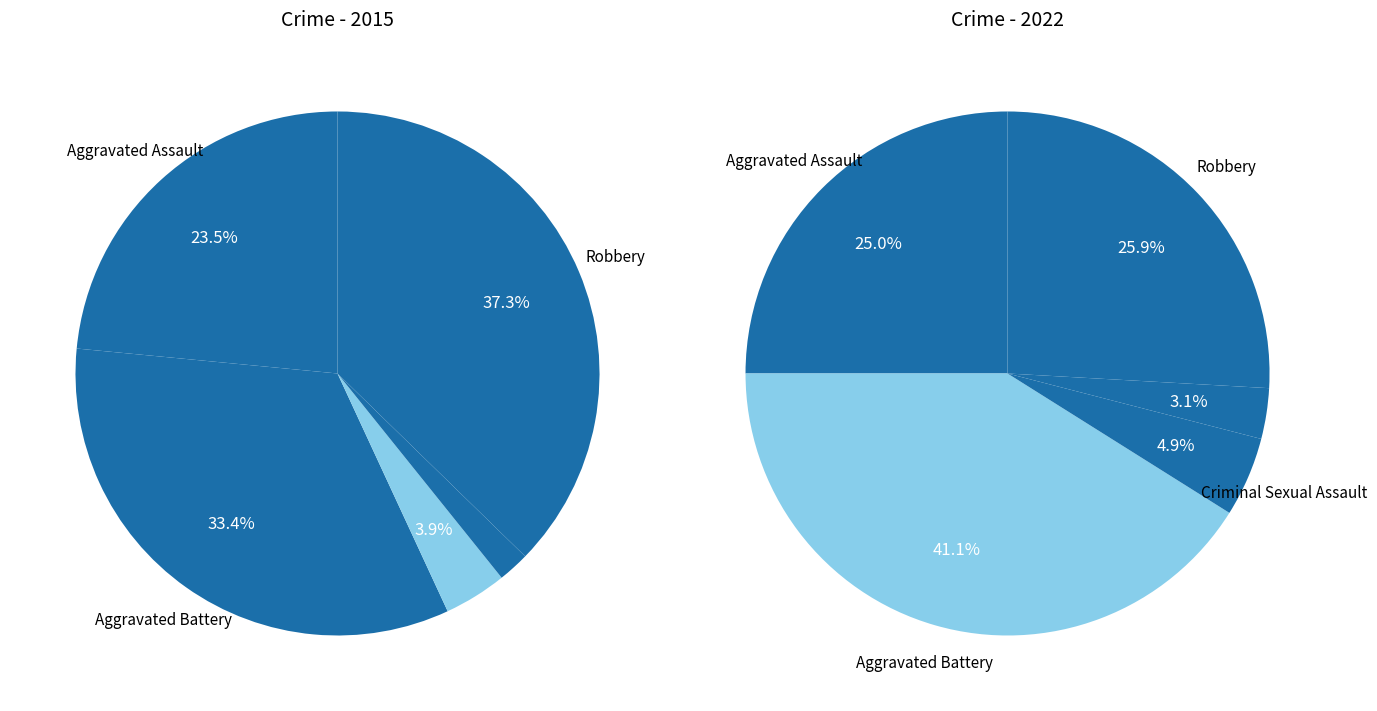

How many slices are in this pie chart?

5